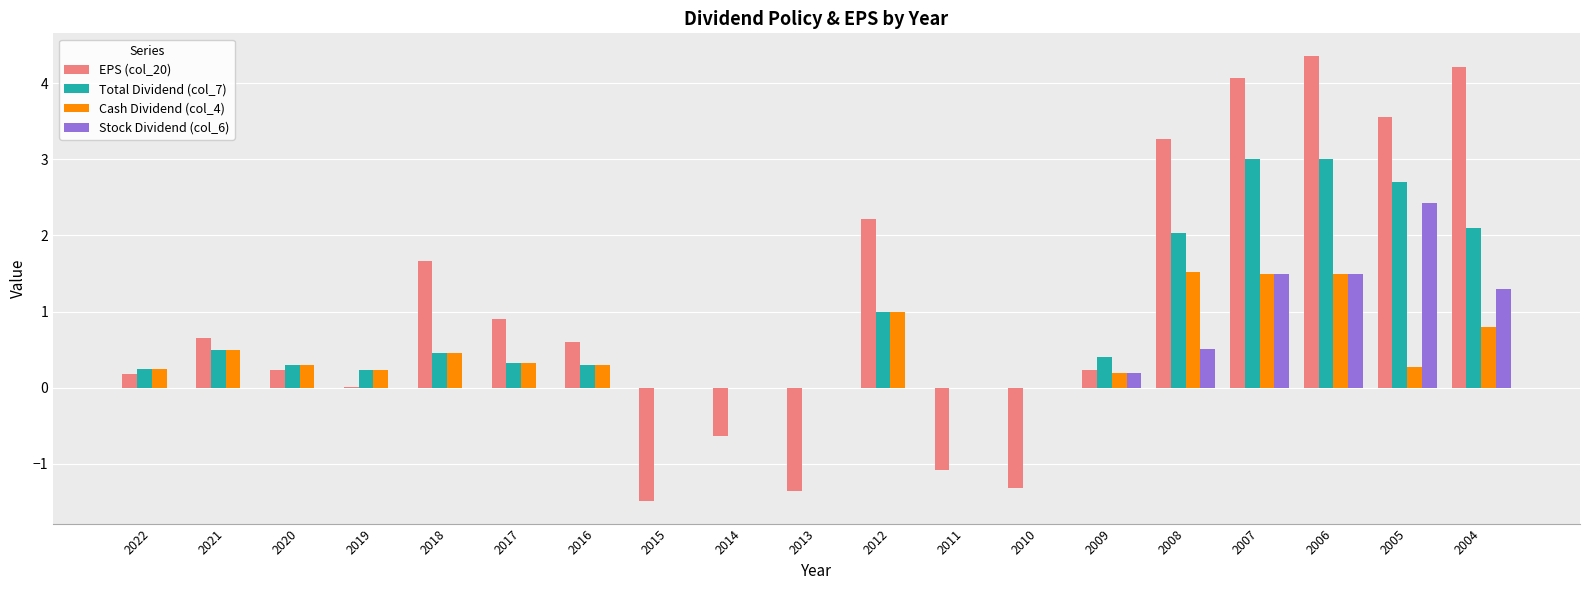

Count the number of data series in this chart.

4